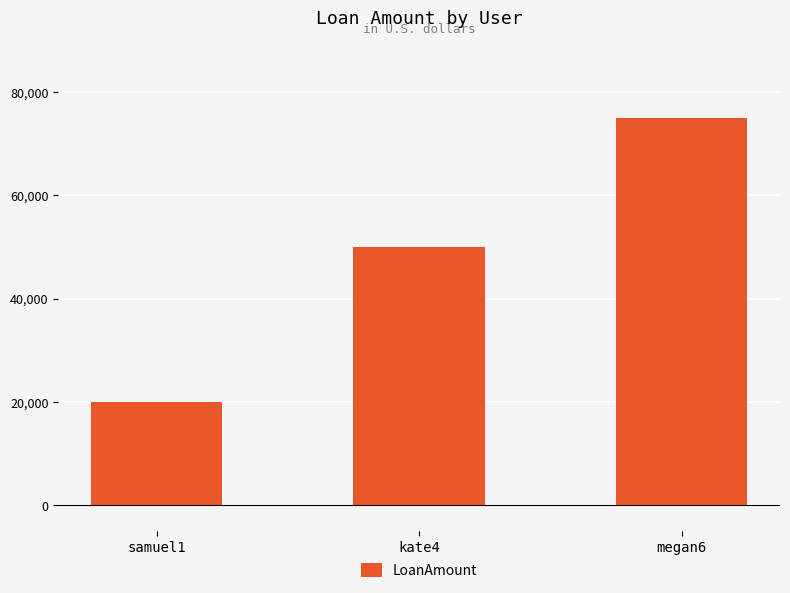

List the labels in order of value, smallest first.

samuel1, kate4, megan6